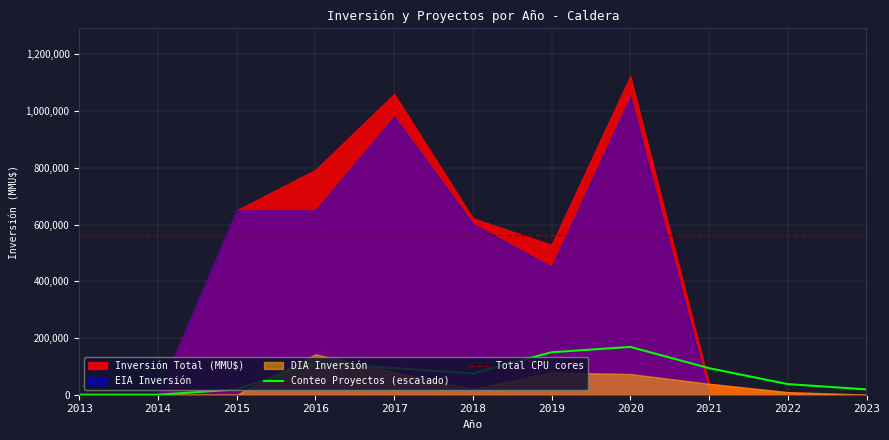

At which label does Conteo Proyectos (escalado) reach its peak?

2020